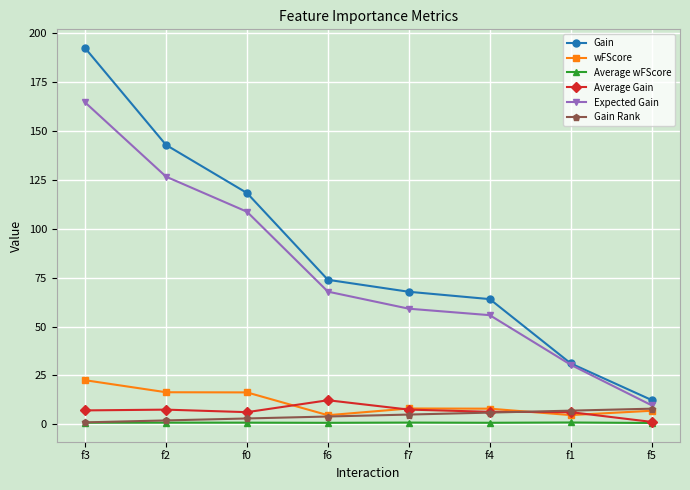

Does the chart have visible grid lines?

Yes